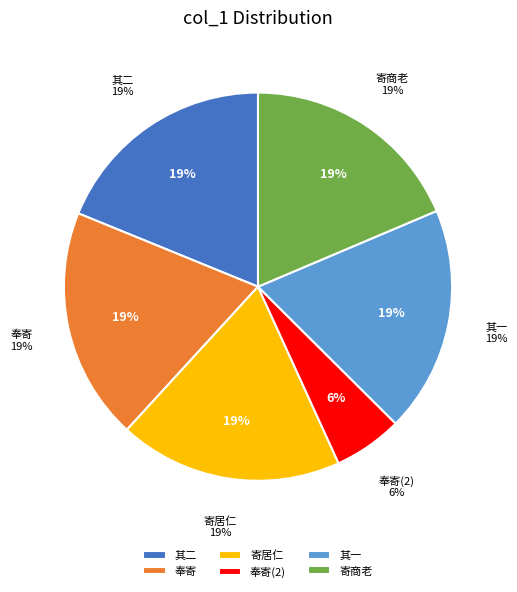

Does any single category account for the majority?

No